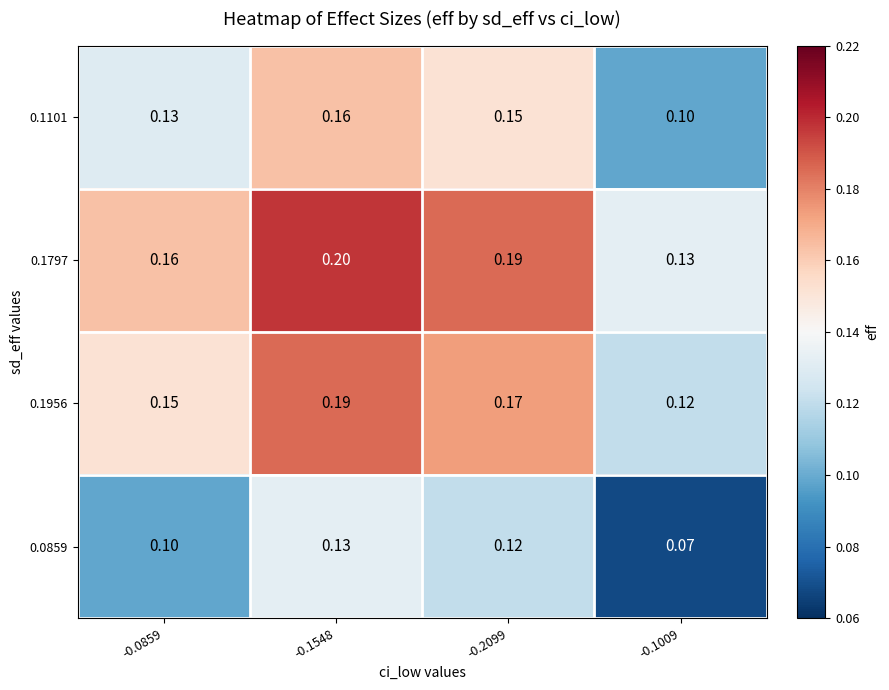

Rank the series by their average value, from highest to lowest.

0.1797, 0.1956, 0.1101, 0.0859